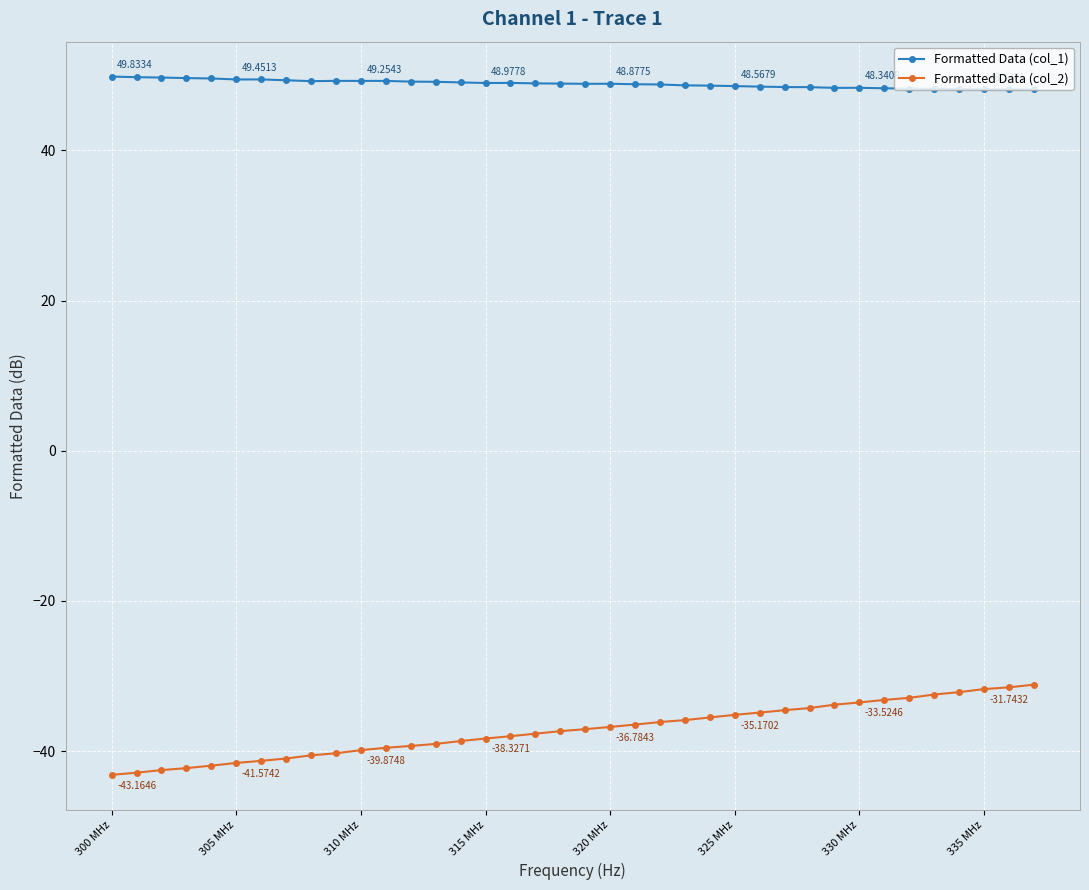

Which series has the widest spread of values?

Formatted Data (col_2)